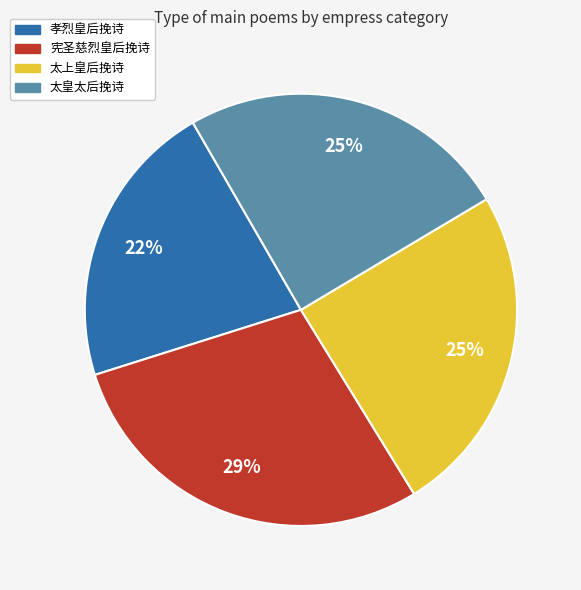

True or false: 太上皇后挽诗 accounts for 25% of the total.

True